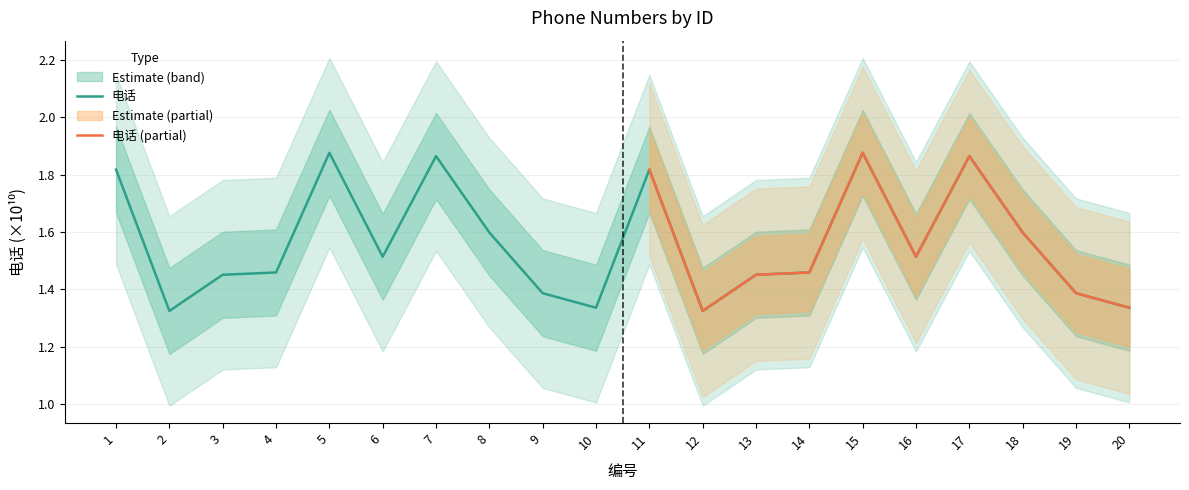

Which label corresponds to the largest value in the chart?

5